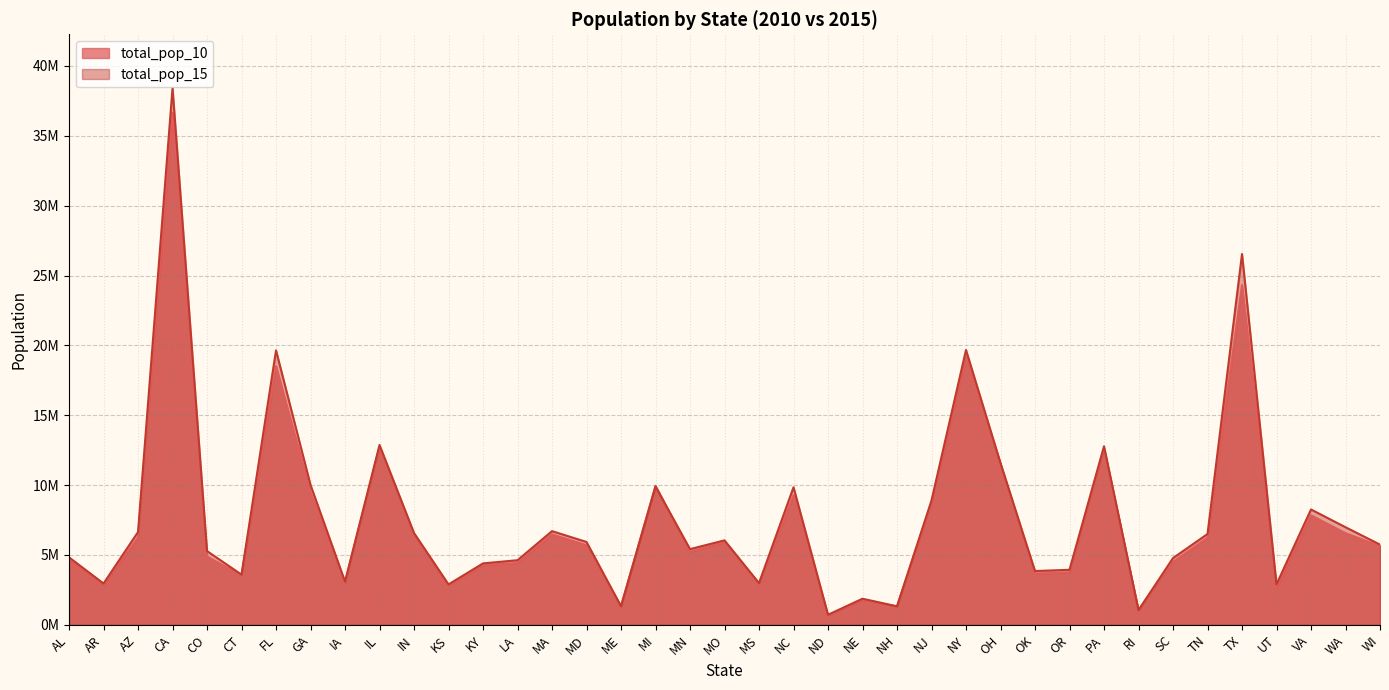

Reading left to right, what are all the values shown in this chart?

total_pop_10: AL=4712651	AR=2872684	AZ=6246816	CA=36637290	CO=4887061	CT=3545837	FL=18511620	GA=9468815	IA=3016267	IL=12745359	IN=6417398	KS=2809329	KY=4285828	LA=4429940	MA=6477096	MD=5696423	ME=1327665	MI=9952687	MN=5241914	MO=5922314	MS=2941991	NC=9271178	ND=659858	NE=1799125	NH=1313939	NJ=8721577	NY=19229752	OH=11512431	OK=3675339	OR=3761925	PA=12612705	RI=1056389	SC=4511428	TN=6234968	TX=24311891	UT=2657236	VA=7841754	WA=6561297	WI=5637947
total_pop_15: AL=4830620	AR=2958208	AZ=6641928	CA=38421464	CO=5278906	CT=3593222	FL=19645772	GA=10006693	IA=3093526	IL=12873761	IN=6568645	KS=2892987	KY=4397353	LA=4625253	MA=6705586	MD=5930538	ME=1329100	MI=9900571	MN=5419171	MO=6045448	MS=2988081	NC=9845333	ND=721640	NE=1869365	NH=1324201	NJ=8904413	NY=19673174	OH=11575977	OK=3849733	OR=3939233	PA=12779559	RI=1053661	SC=4777576	TN=6499615	TX=26538614	UT=2903379	VA=8256630	WA=6985464	WI=5742117